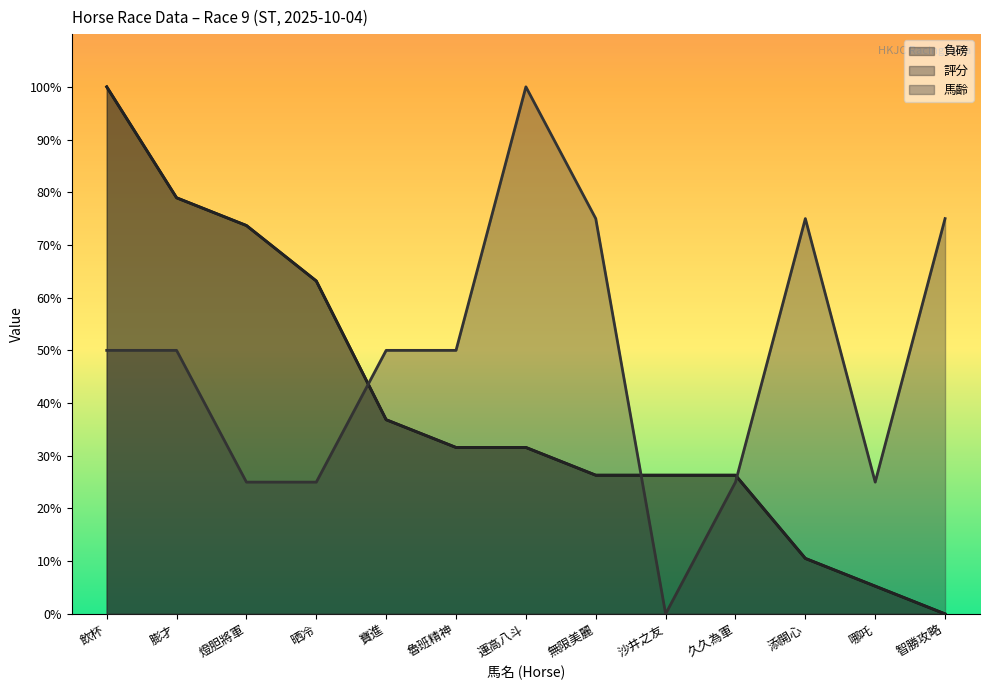

Reading left to right, what are all the values shown in this chart?

負磅: 100.0	78.9	73.7	63.2	36.8	31.6	31.6	26.3	26.3	26.3	10.5	5.3	0.0
評分: 100.0	78.9	73.7	63.2	36.8	31.6	31.6	26.3	26.3	26.3	10.5	5.3	0.0
馬齡: 50.0	50.0	25.0	25.0	50.0	50.0	100.0	75.0	0.0	25.0	75.0	25.0	75.0